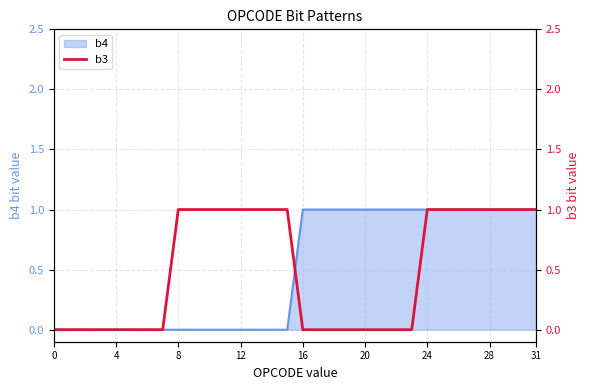

The b4 series shows 0 at 8. True or false?

True